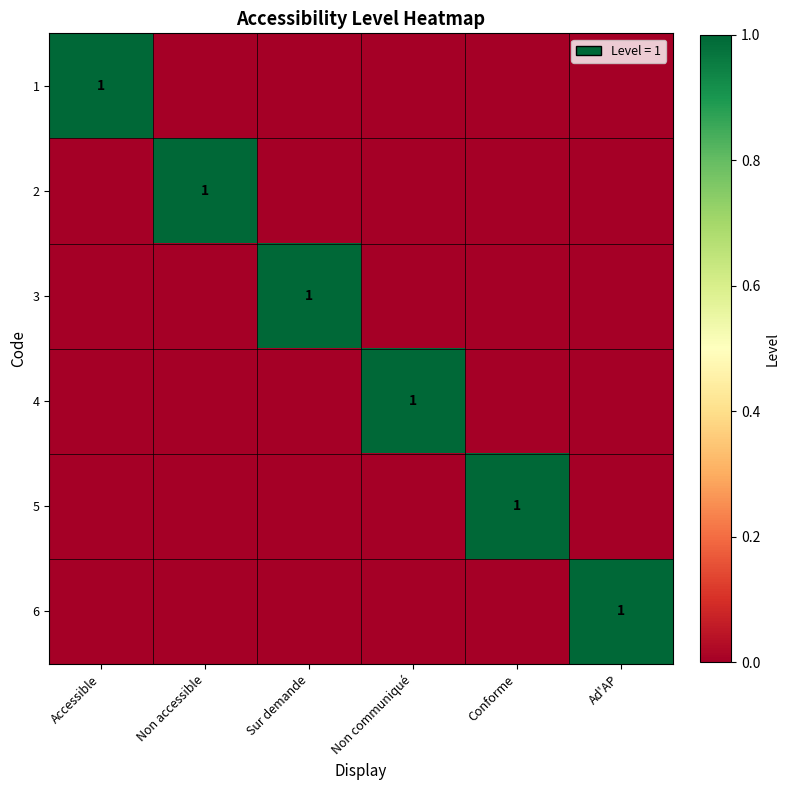

What is the total value across all series at Sur demande?

1